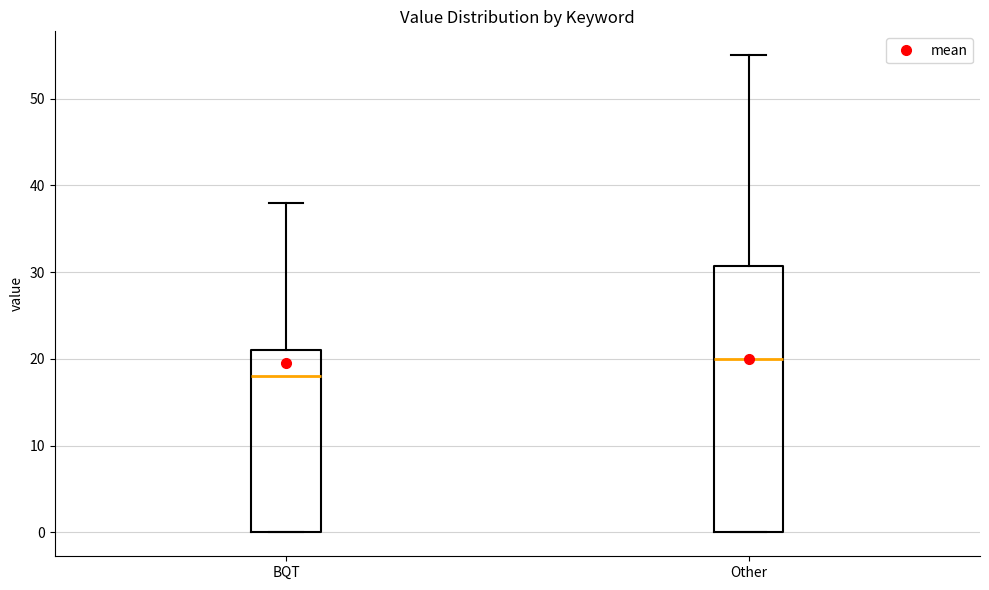

Which box's median line is the highest?

Other